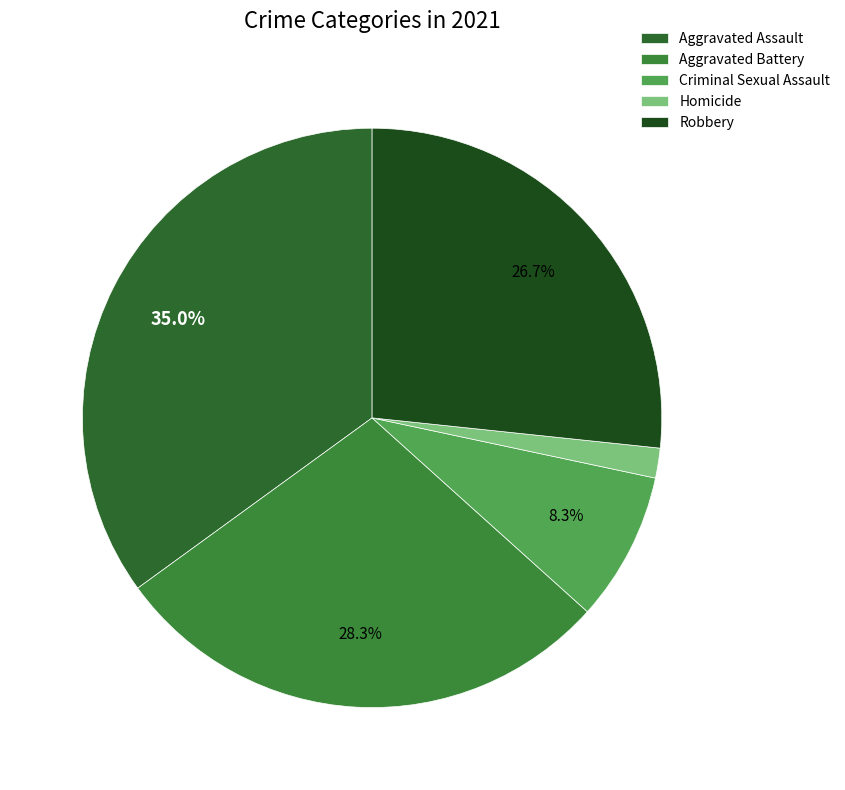

How many slices are in this pie chart?

5